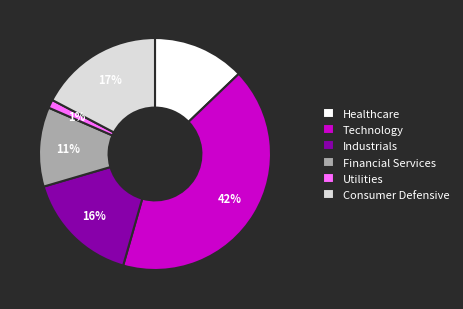

Does Financial Services represent more than half of the total?

No